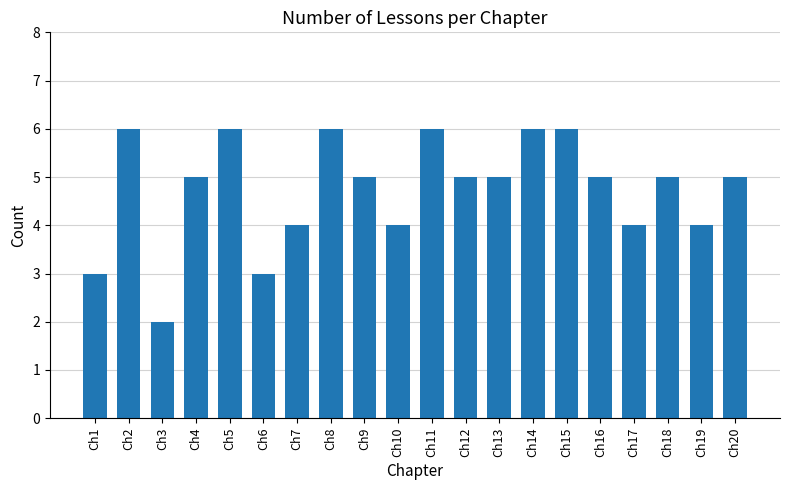

The chart shows a value of 2 at Ch3. True or false?

True